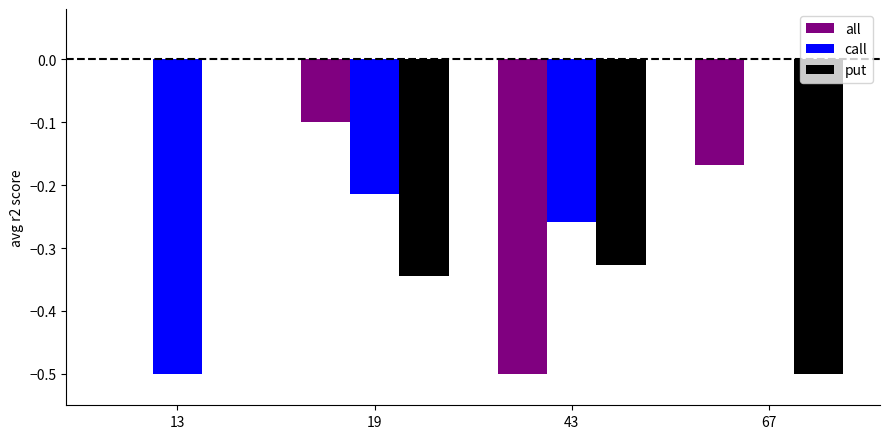

Does the chart contain stacked bars?

No